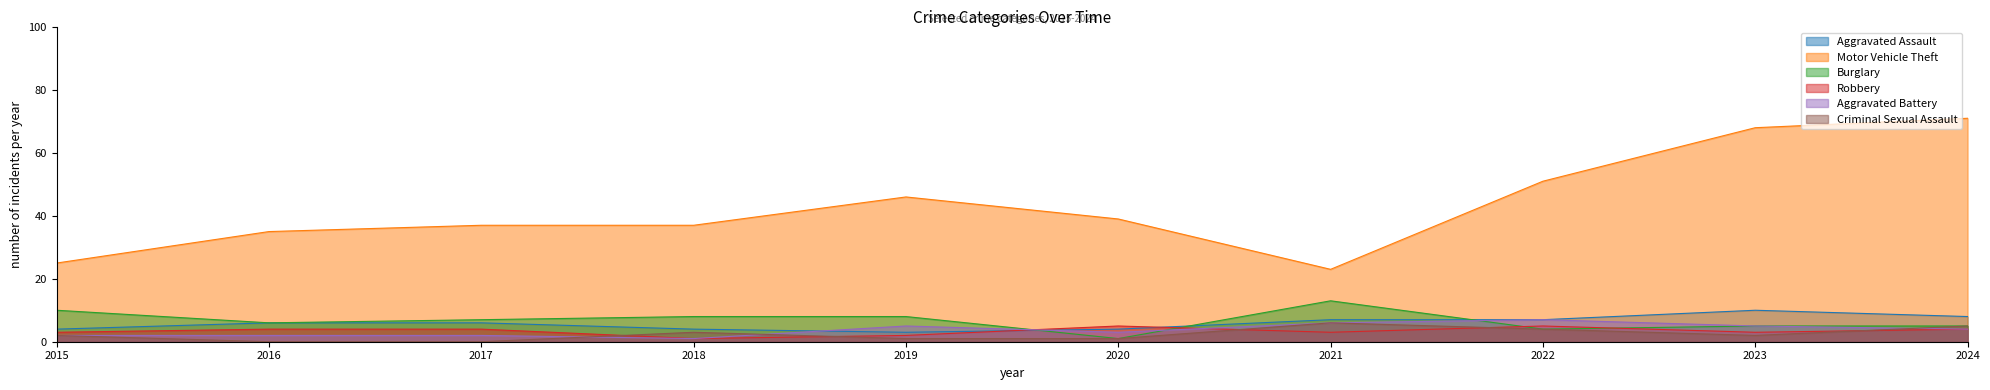

At how many categories does at least one series exceed 46?

3